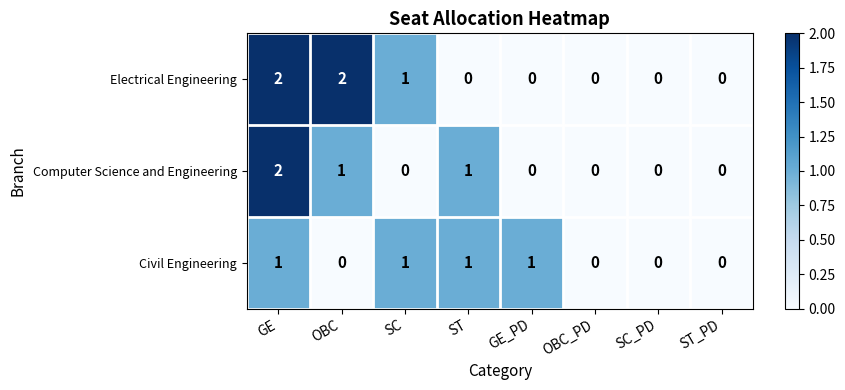

Which series has the largest total across all categories?

Electrical Engineering